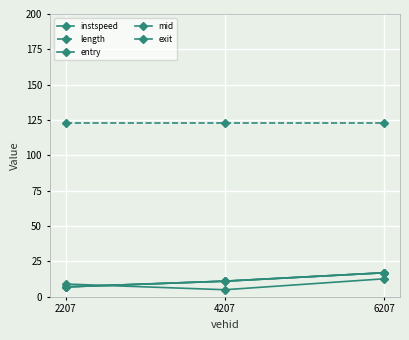

True or false: mid has a value of 4.5 at 6207.

False